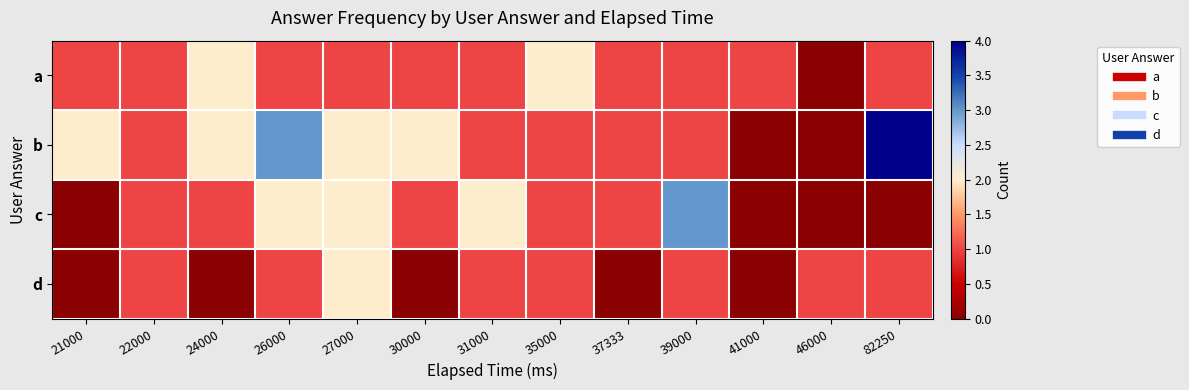

How many categories are shown in the chart?

13